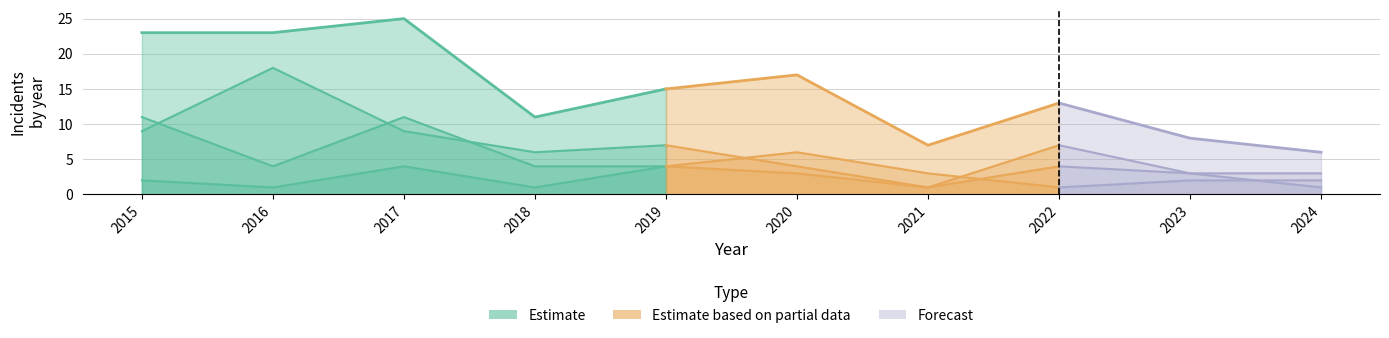

What is the total value across all series at 2015?

45